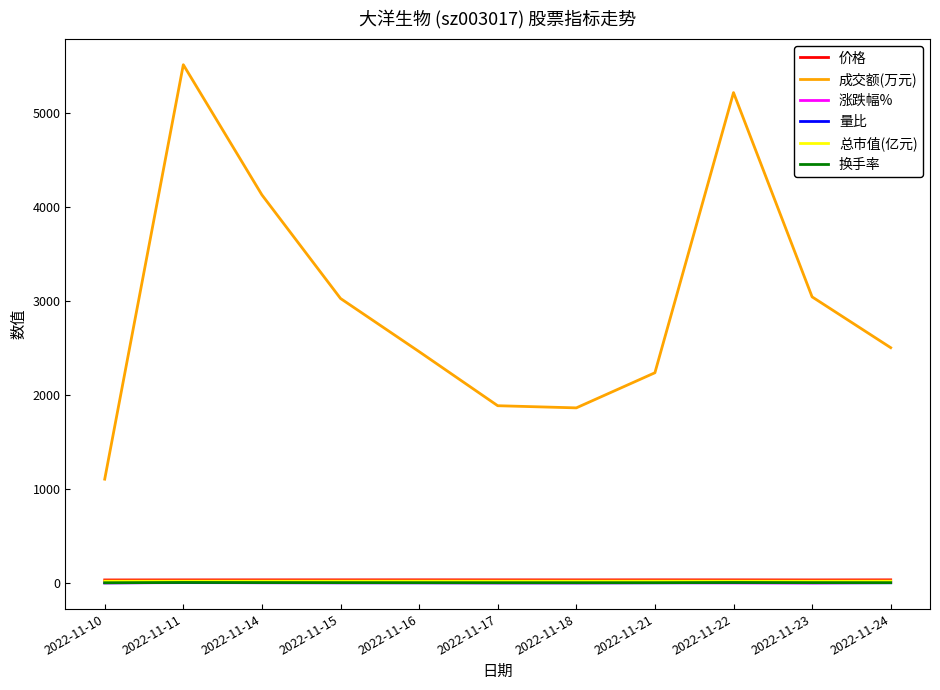

Between 2022-11-16 and 2022-11-22, which series saw the biggest shift?

成交额(万元)